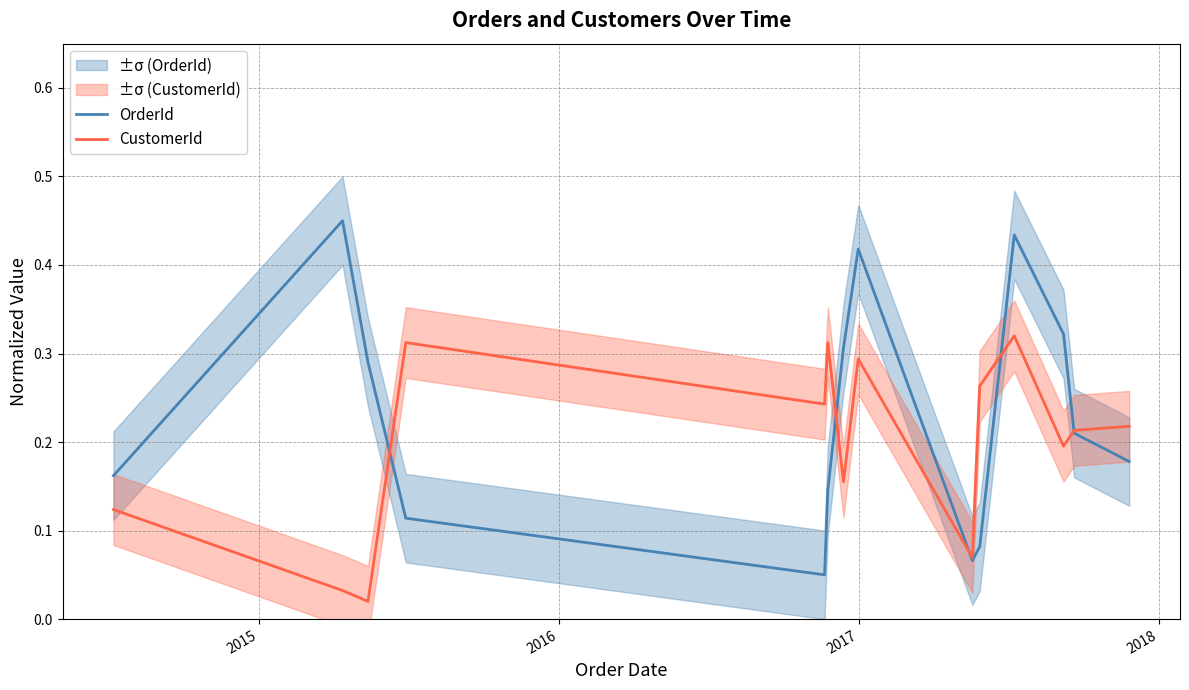

What is the average value of the CustomerId series?

0.2